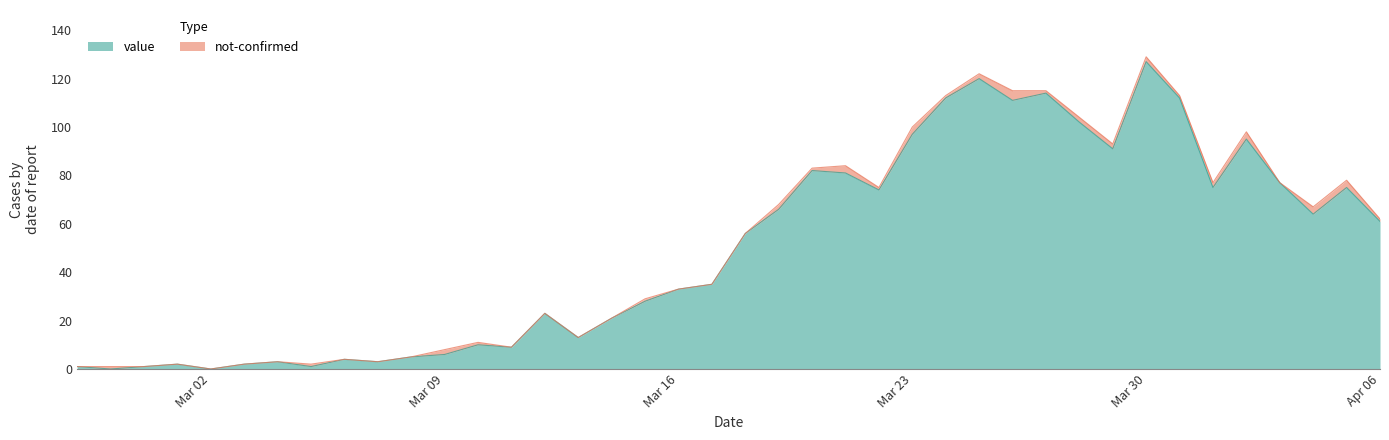

What is the label of the 9th point from the left?

2020-03-06